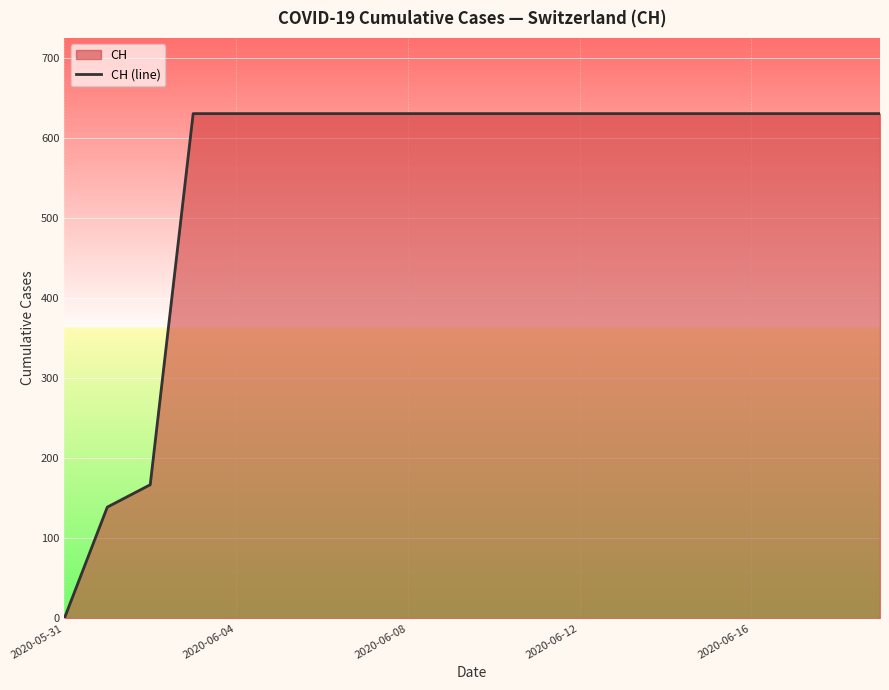

Does the chart display data point markers on the line(s)?

No